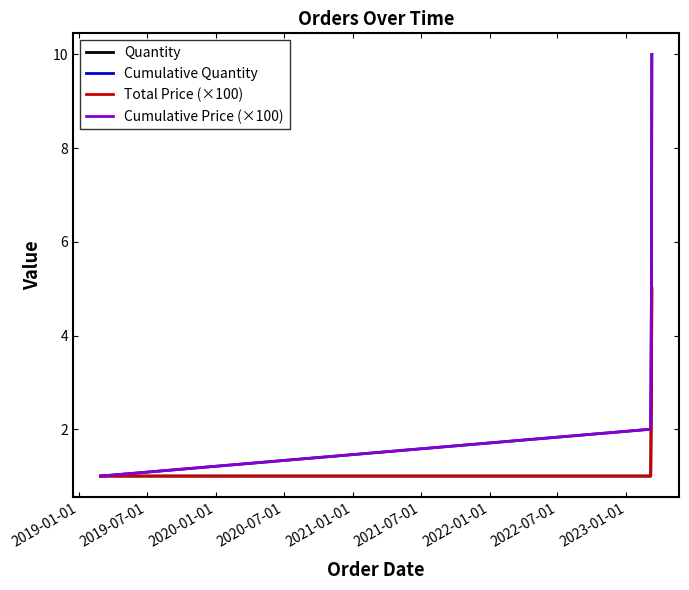

Which series has the largest total across all categories?

Cumulative Quantity